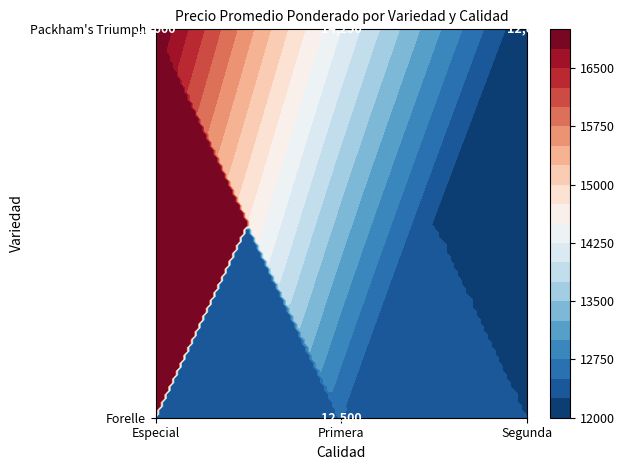

At which category does the chart reach its peak across all series?

Packham_Especial